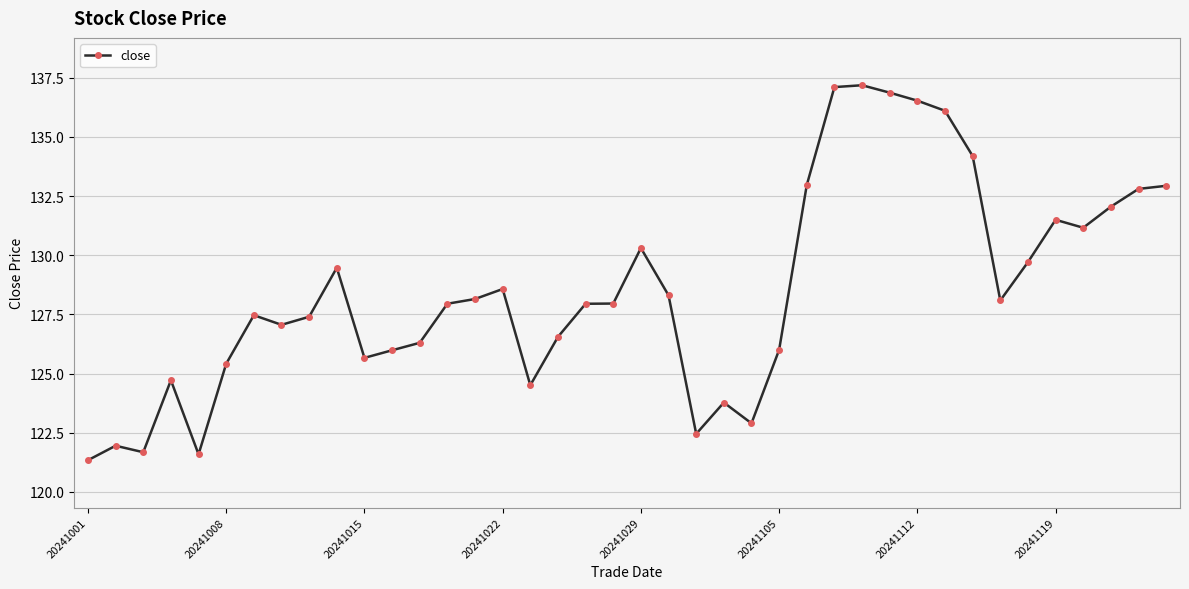

True or false: the data has more than 0 interior local peaks.

True